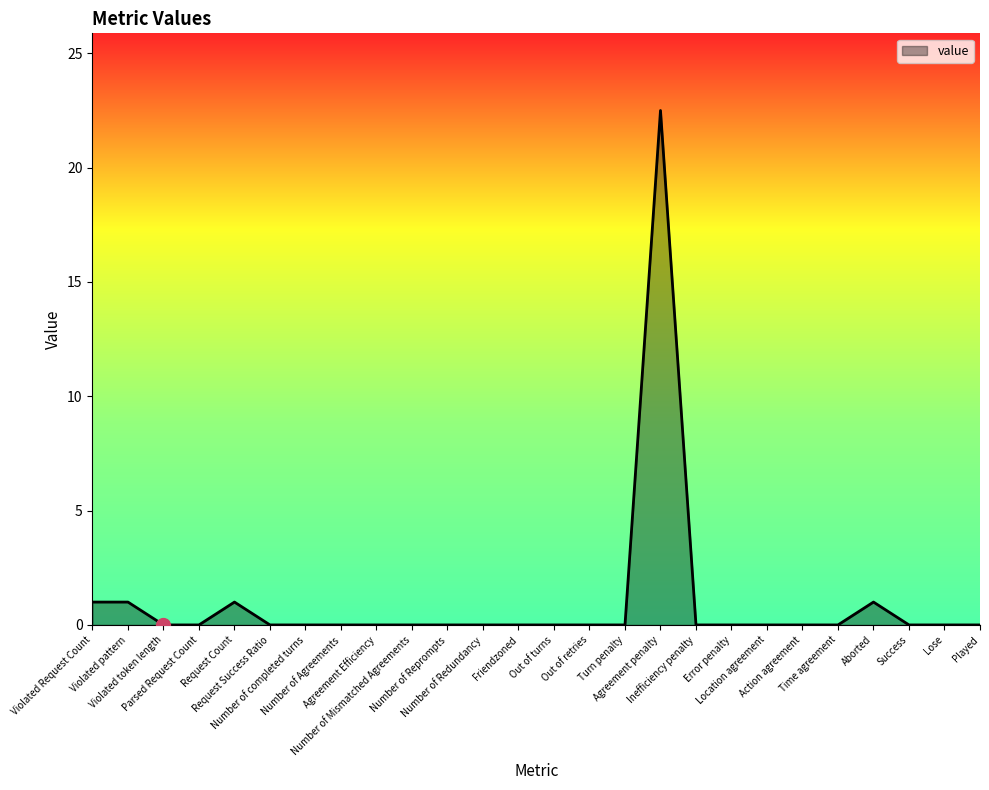

True or false: the data has more than 2 interior local peaks.

True